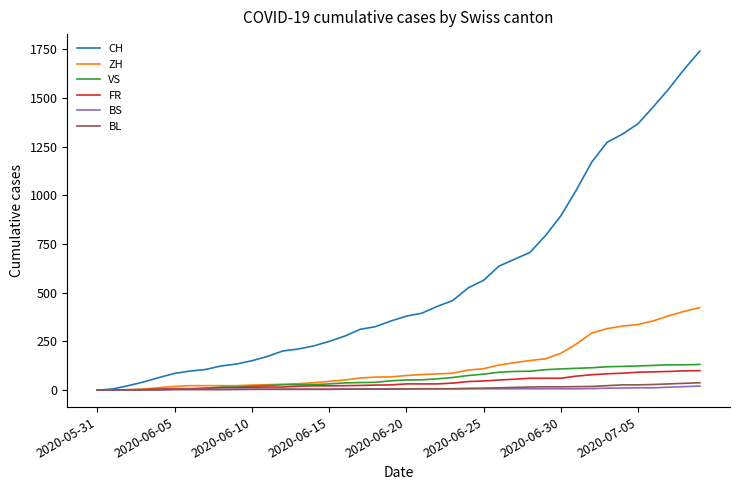

Which series has the largest total across all categories?

CH